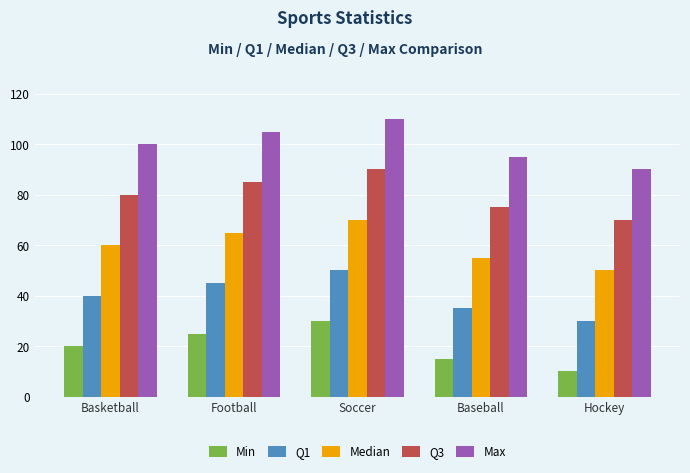

List the series in order of their overall mean, lowest first.

Min, Q1, Median, Q3, Max